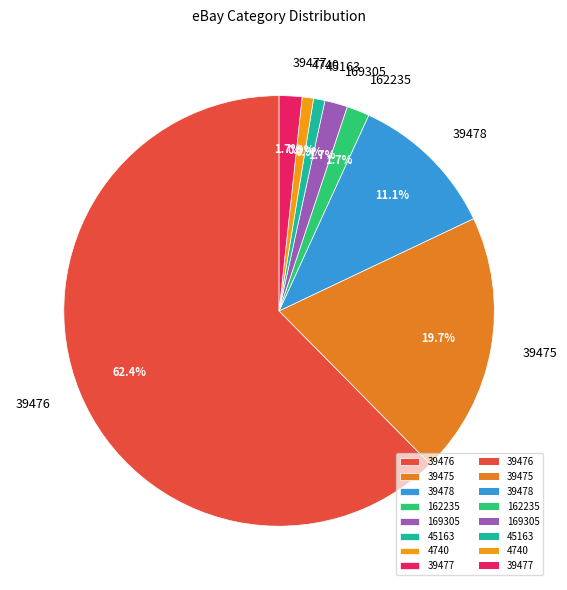

Does any single category account for the majority?

Yes